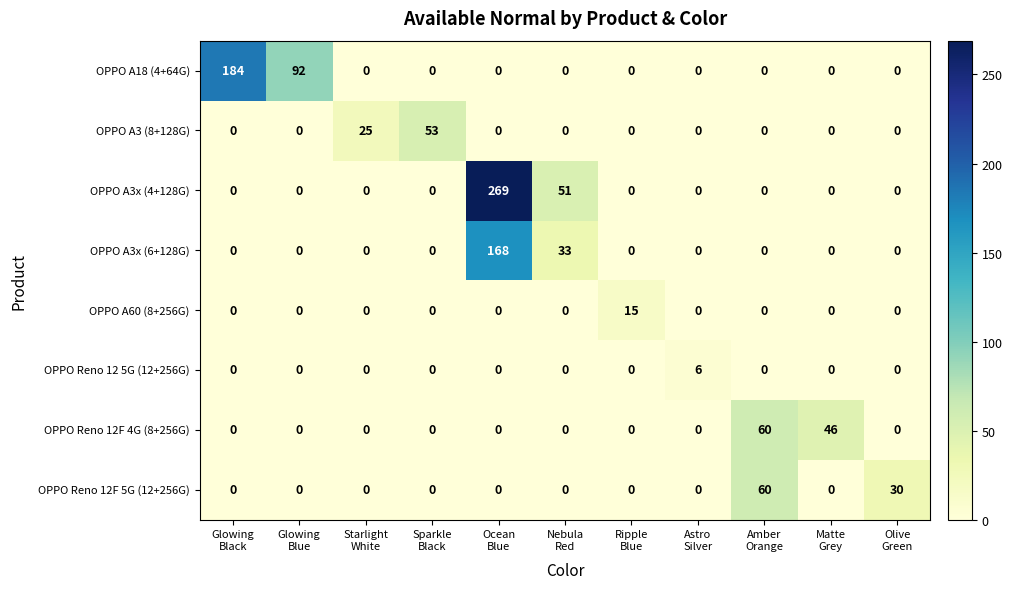

At which category is the sum across all series the highest?

Ocean
Blue